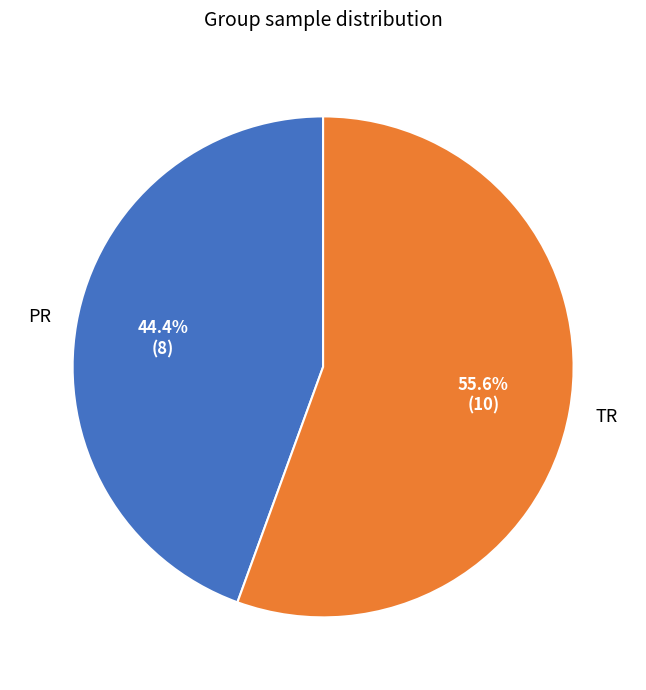

Is there a majority slice in this chart?

Yes